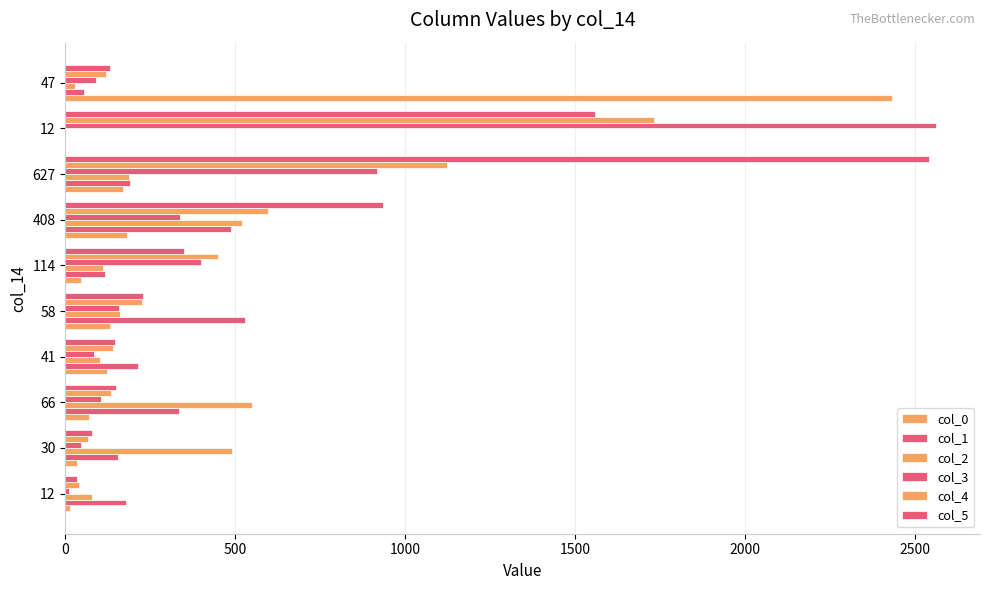

How many series are shown in this chart?

6